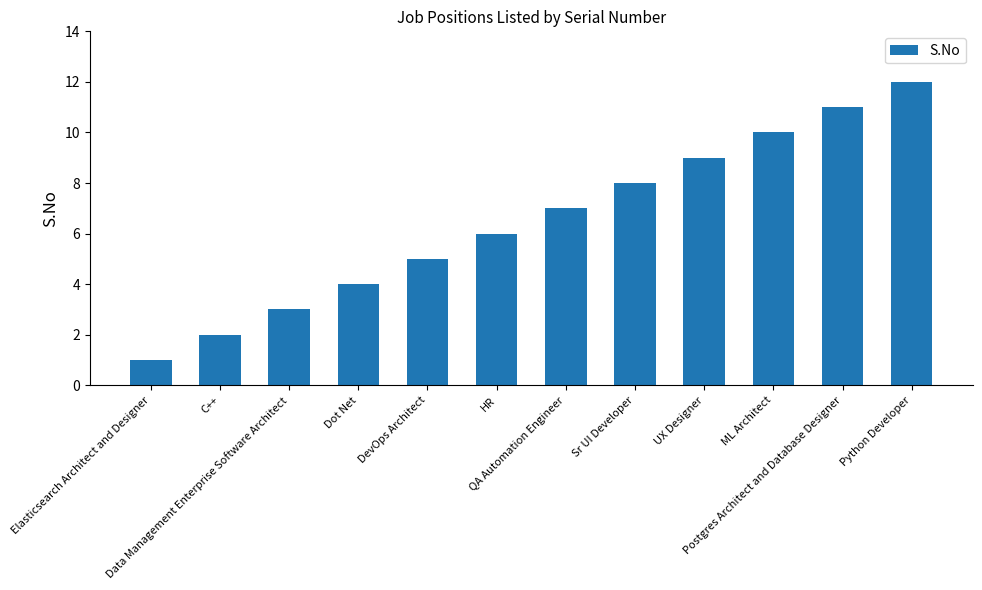

Read the value at Sr UI Developer, to the nearest 5.

10